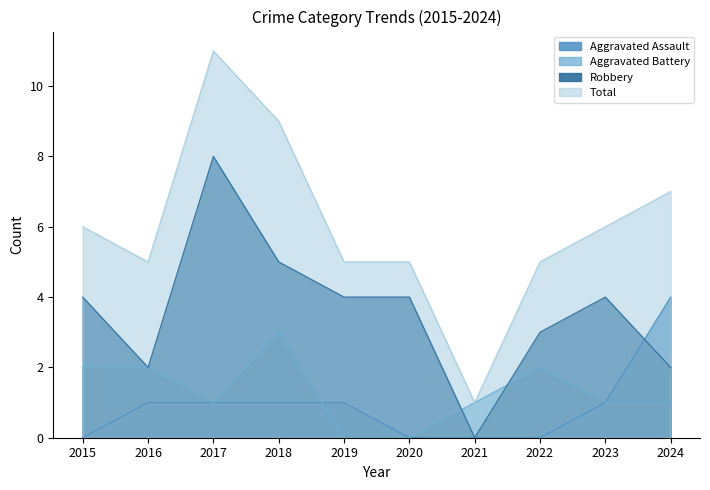

How many interior local valleys does the Robbery series have?

2